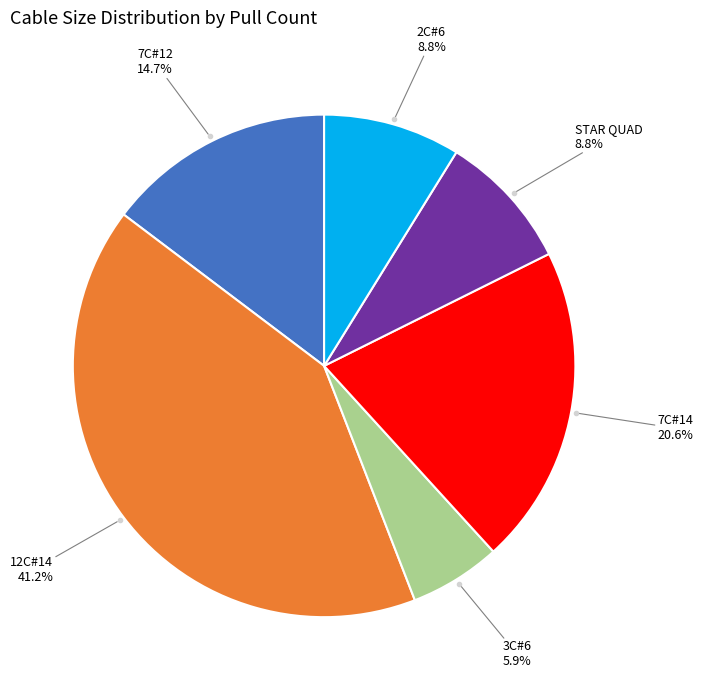

Is there any slice that represents more than half of the pie?

No